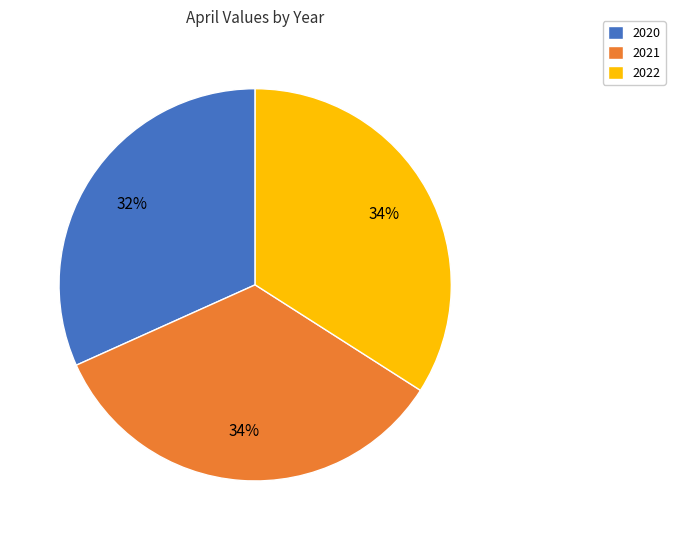

To the nearest percent, what is the average slice percentage?

33%